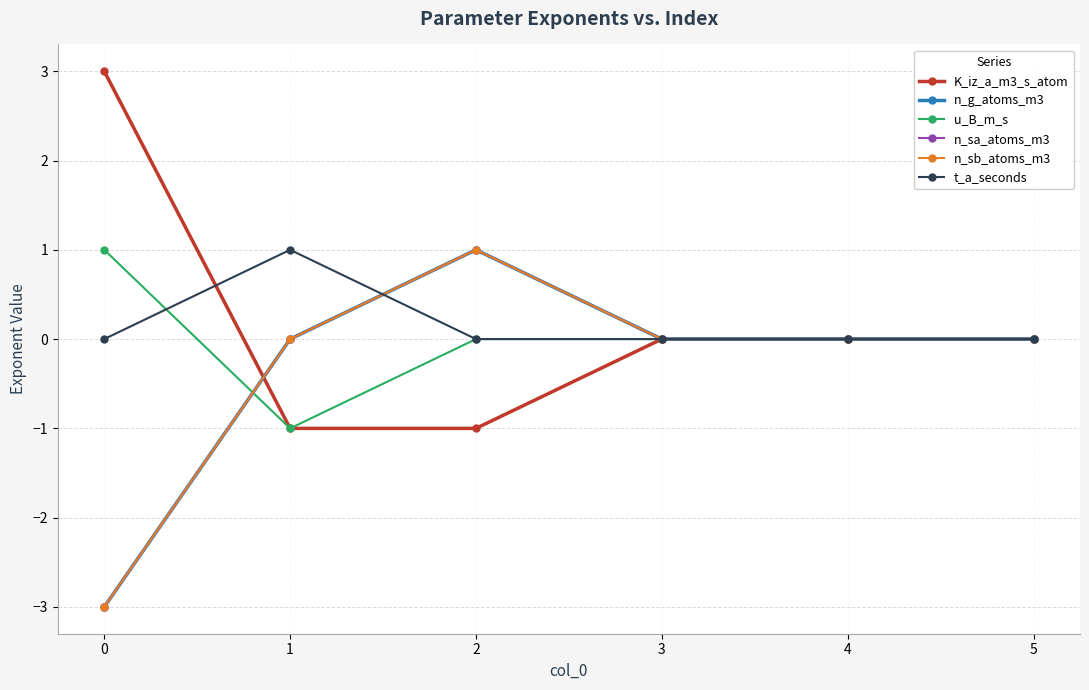

Does the chart have visible grid lines?

Yes